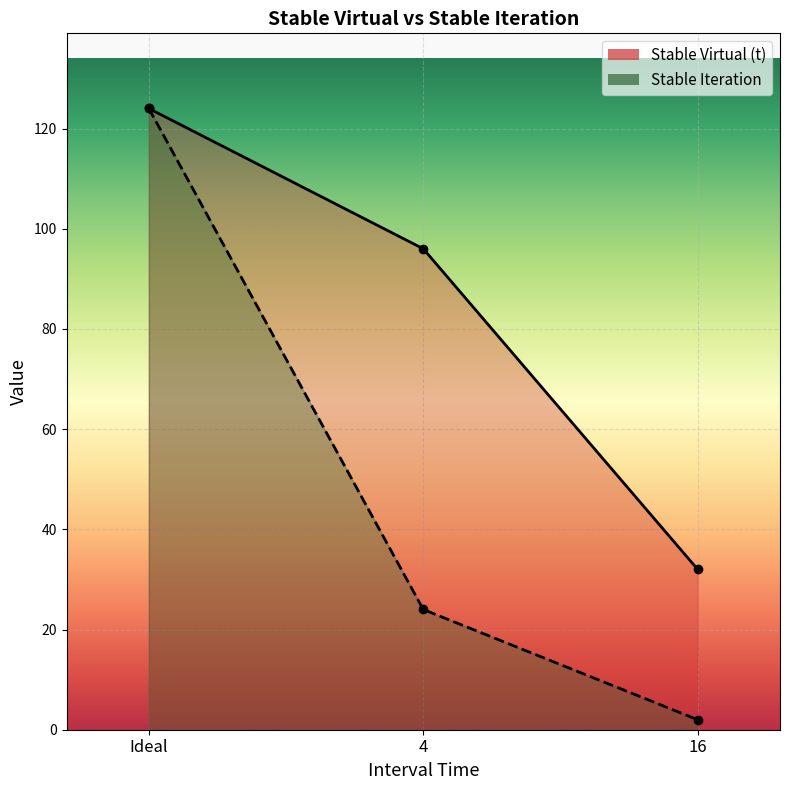

At 4, list the series in order from smallest to largest.

Stable Iteration, Stable Virtual (t)